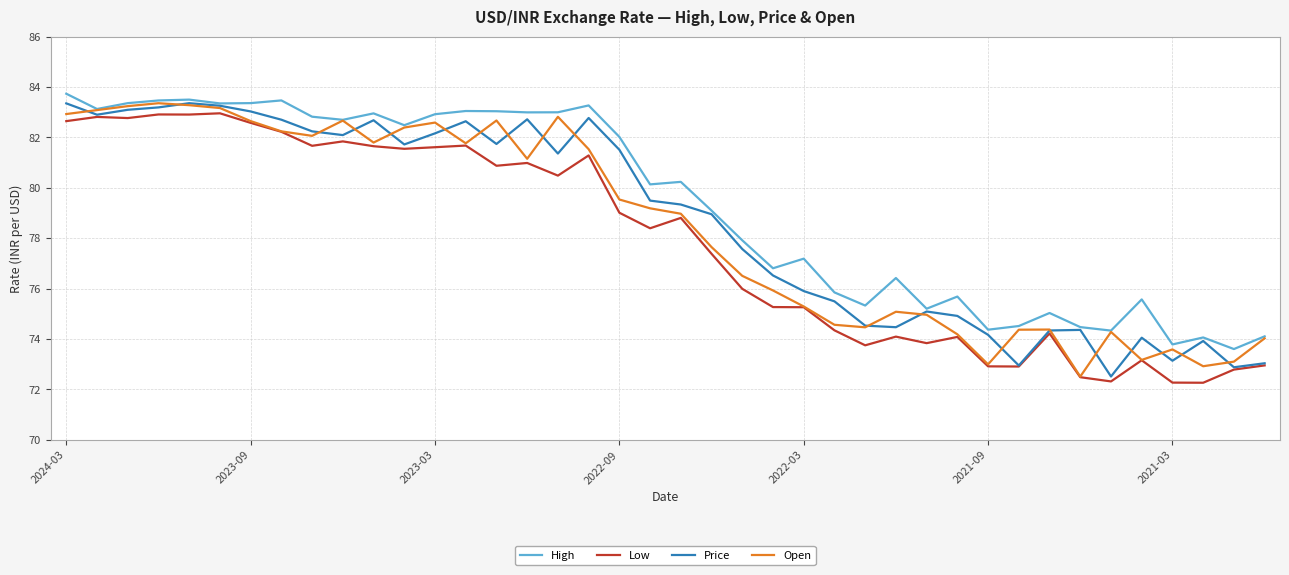

Which series has the largest total across all categories?

High